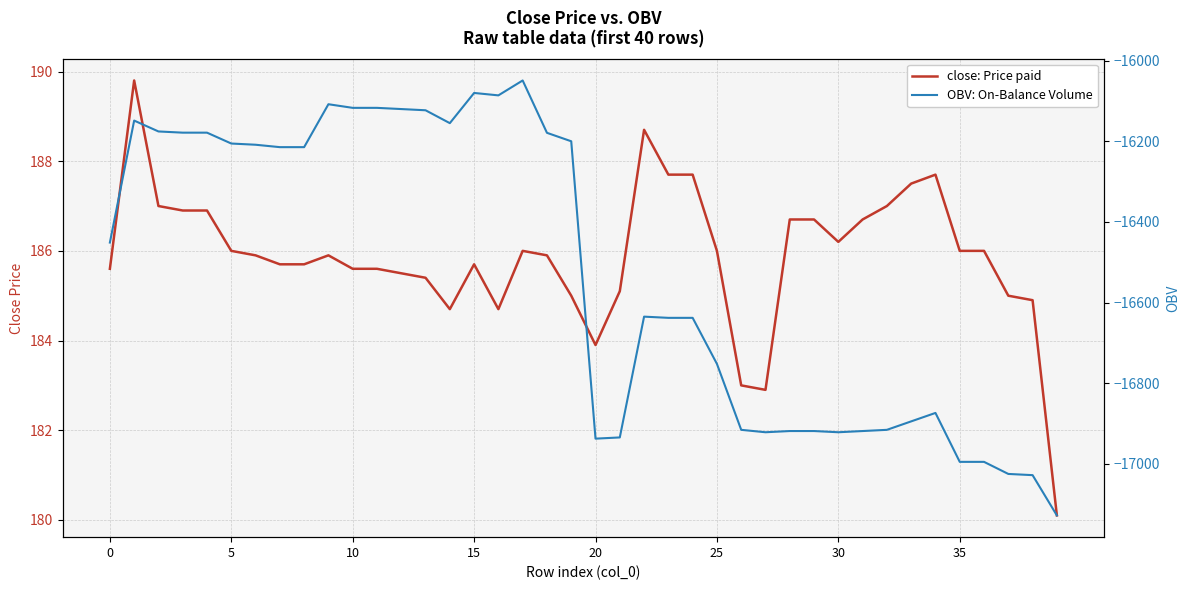

Rank the series by their maximum value, from highest to lowest.

close: Price paid, OBV: On-Balance Volume